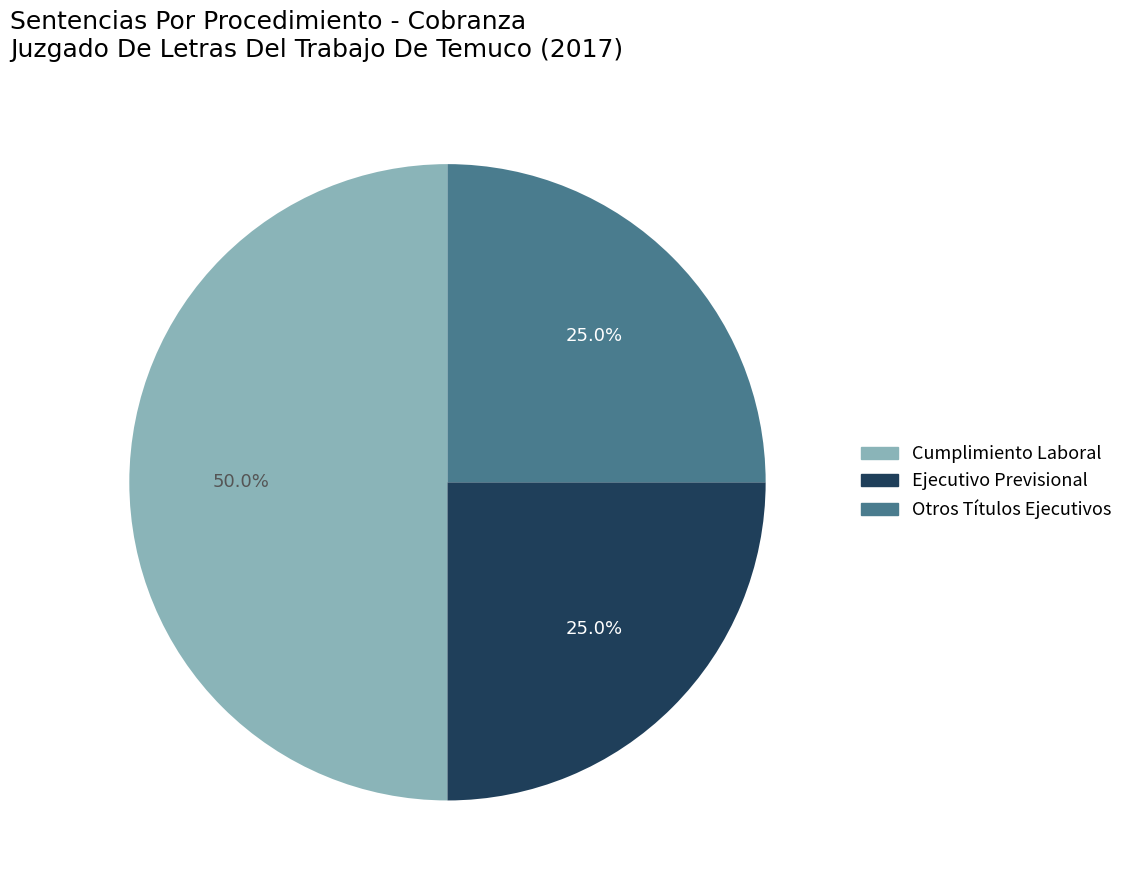

Combined, what portion of the pie is Cumplimiento Laboral and Otros Títulos Ejecutivos?

75.0%